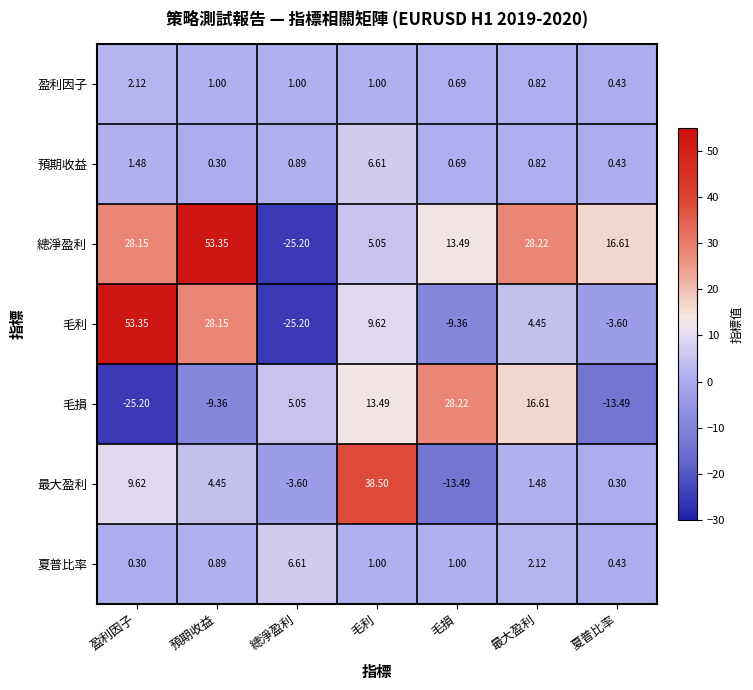

Rank the series at 盈利因子 from lowest to highest value.

毛損, 夏普比率, 預期收益, 盈利因子, 最大盈利, 總淨盈利, 毛利